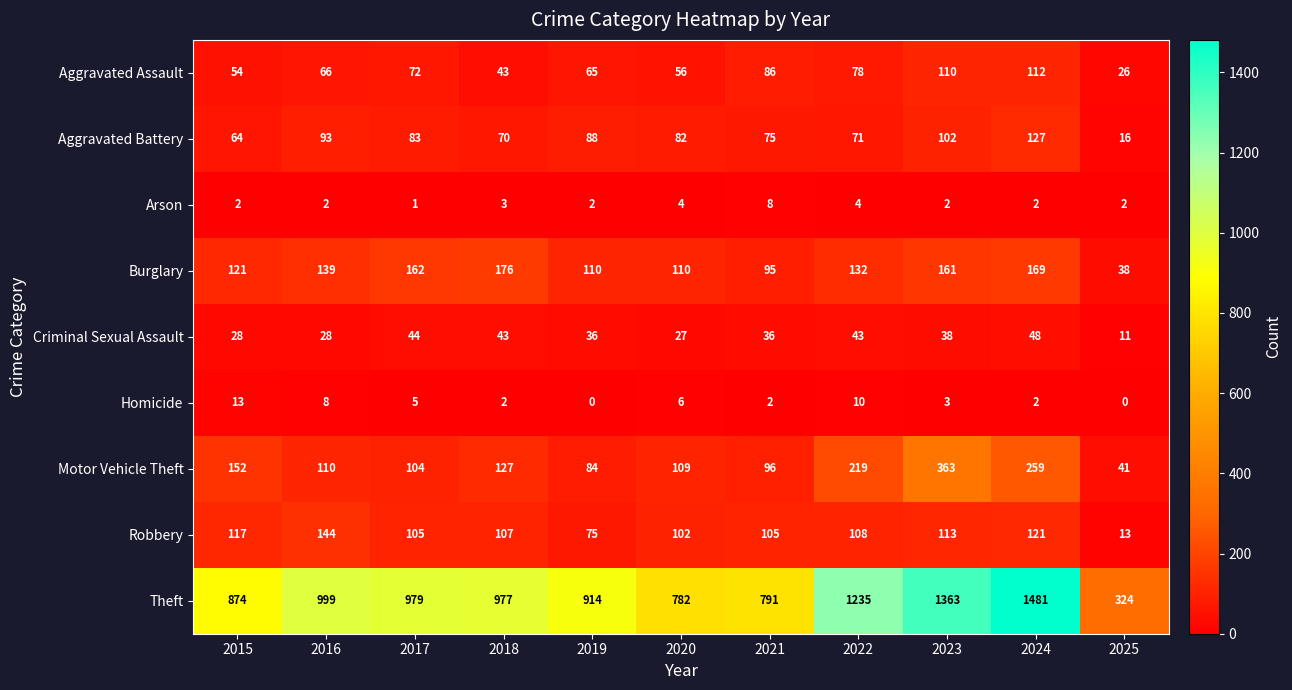

At which label does Theft first exceed 977?

2016